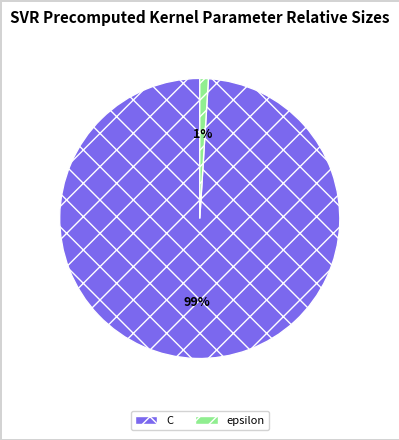

Rank the categories by value from highest to lowest.

C, epsilon